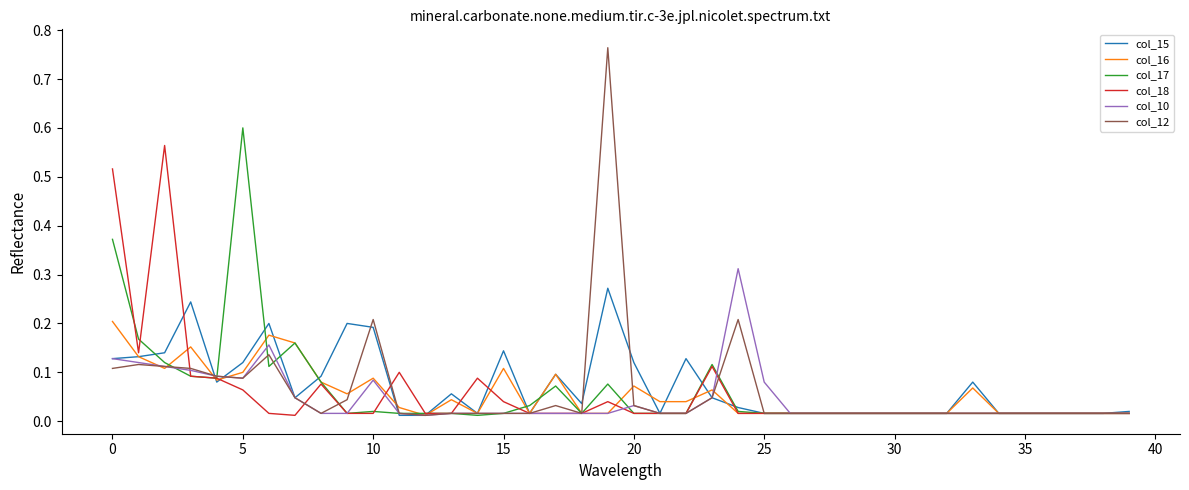

Rank the series by their maximum value, from lowest to highest.

col_16, col_15, col_10, col_18, col_17, col_12